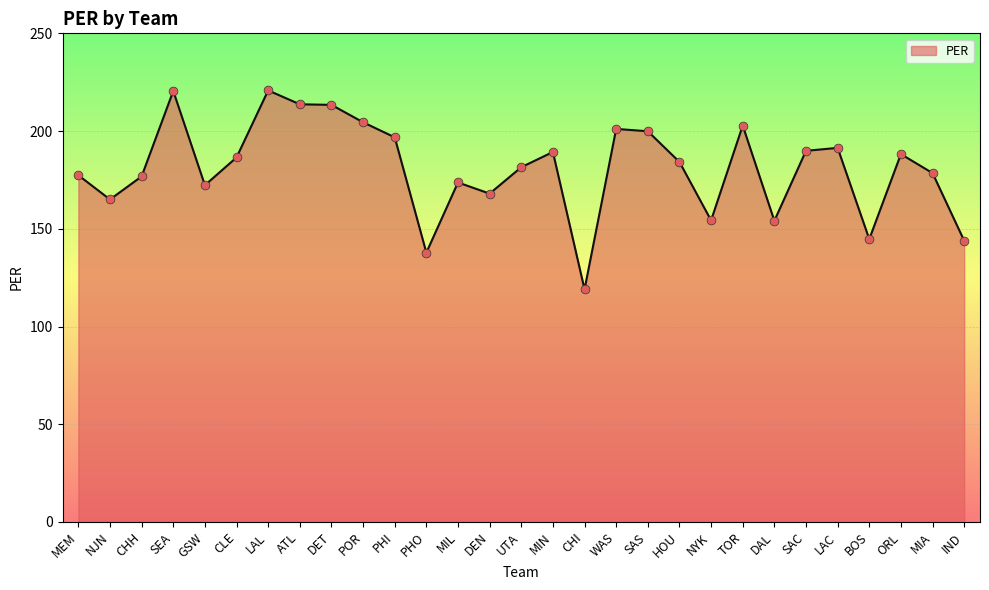

Which has a higher value, CHH or NJN?

CHH